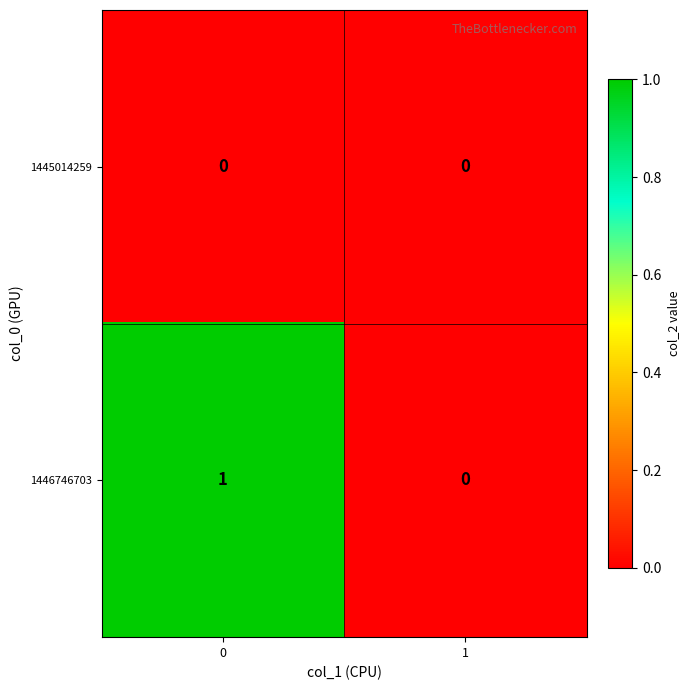

Reading left to right, what are all the values shown in this chart?

1445014259: 0	0
1446746703: 1	0